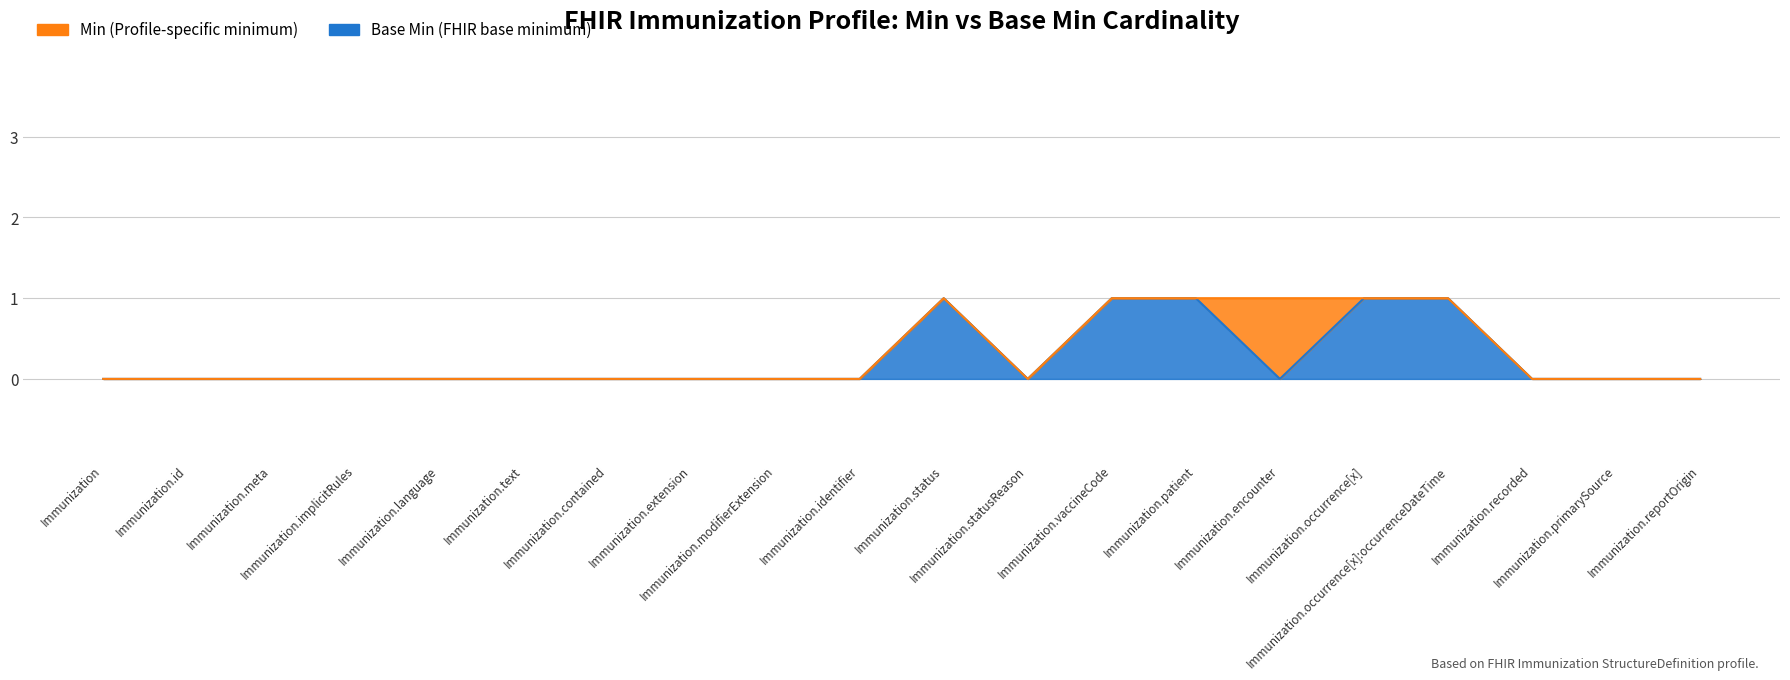

How many data points in base_min are above 0?

5